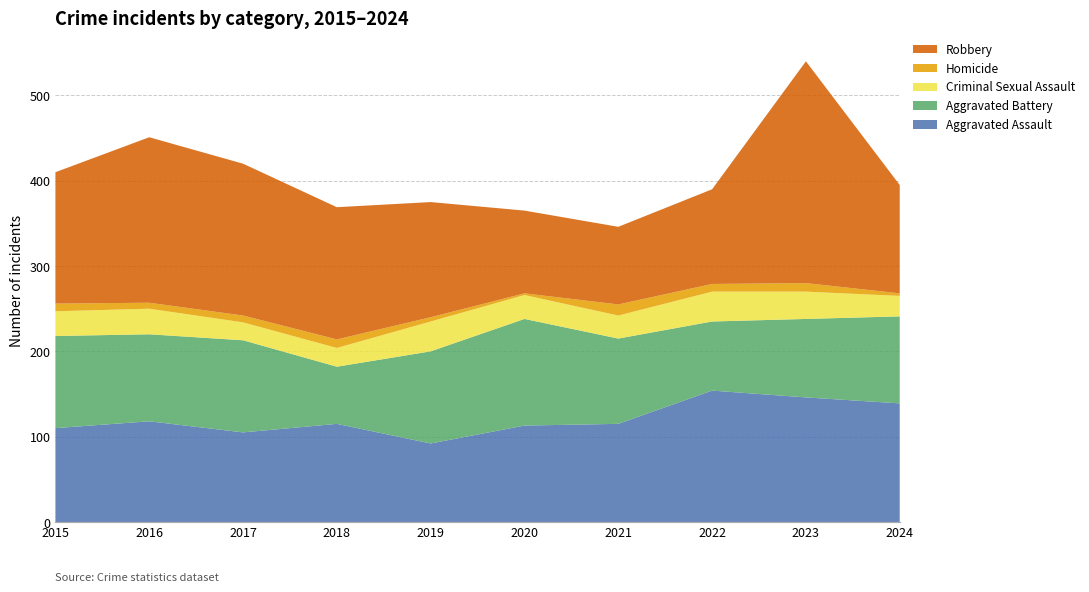

Reading left to right, extract all data points from this chart.

Aggravated Assault: 2015=110	2016=118	2017=105	2018=115	2019=92	2020=113	2021=115	2022=154	2023=146	2024=139
Aggravated Battery: 2015=108	2016=102	2017=108	2018=67	2019=108	2020=125	2021=100	2022=81	2023=92	2024=102
Criminal Sexual Assault: 2015=29	2016=30	2017=21	2018=22	2019=35	2020=28	2021=27	2022=35	2023=32	2024=24
Homicide: 2015=9	2016=7	2017=8	2018=10	2019=5	2020=2	2021=13	2022=9	2023=10	2024=3
Robbery: 2015=154	2016=194	2017=178	2018=155	2019=135	2020=97	2021=91	2022=111	2023=260	2024=127